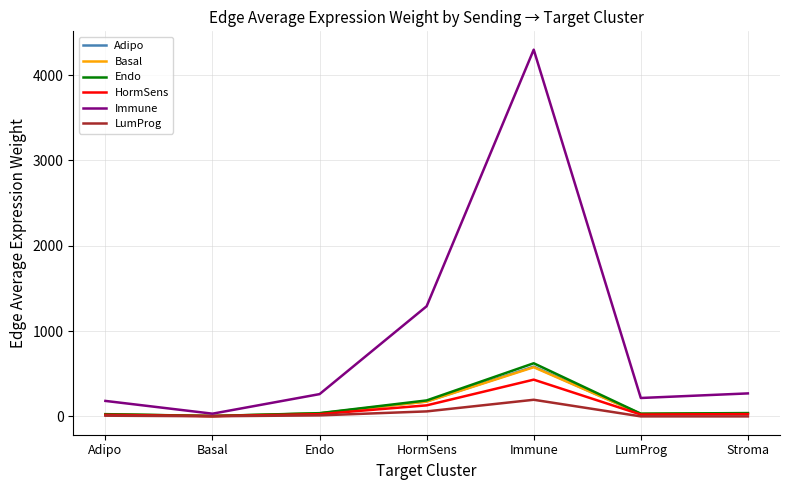

What are all the series names shown in the legend?

Adipo, Basal, Endo, HormSens, Immune, LumProg